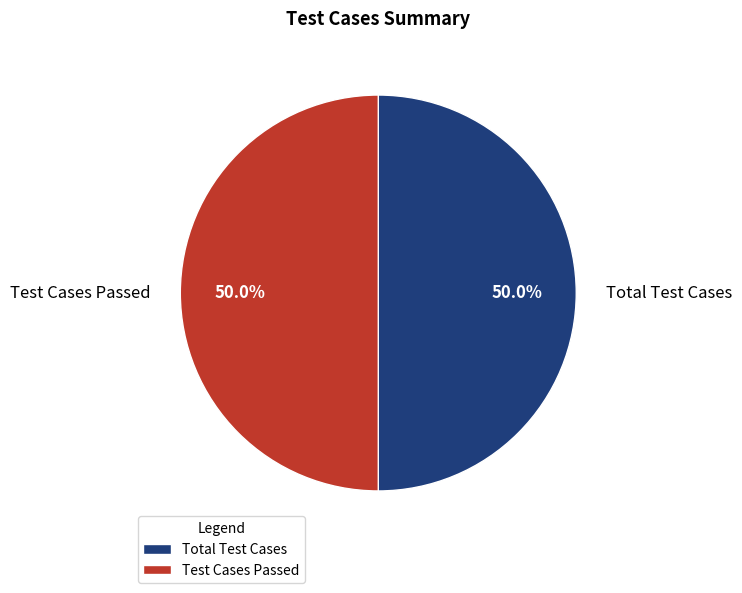

How many segments does this pie chart have?

2